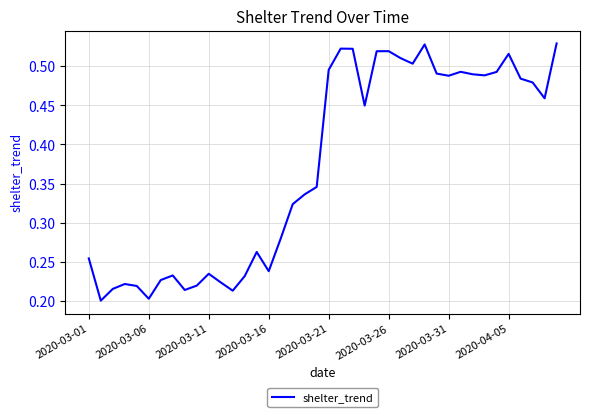

What is the greatest value displayed?

0.5